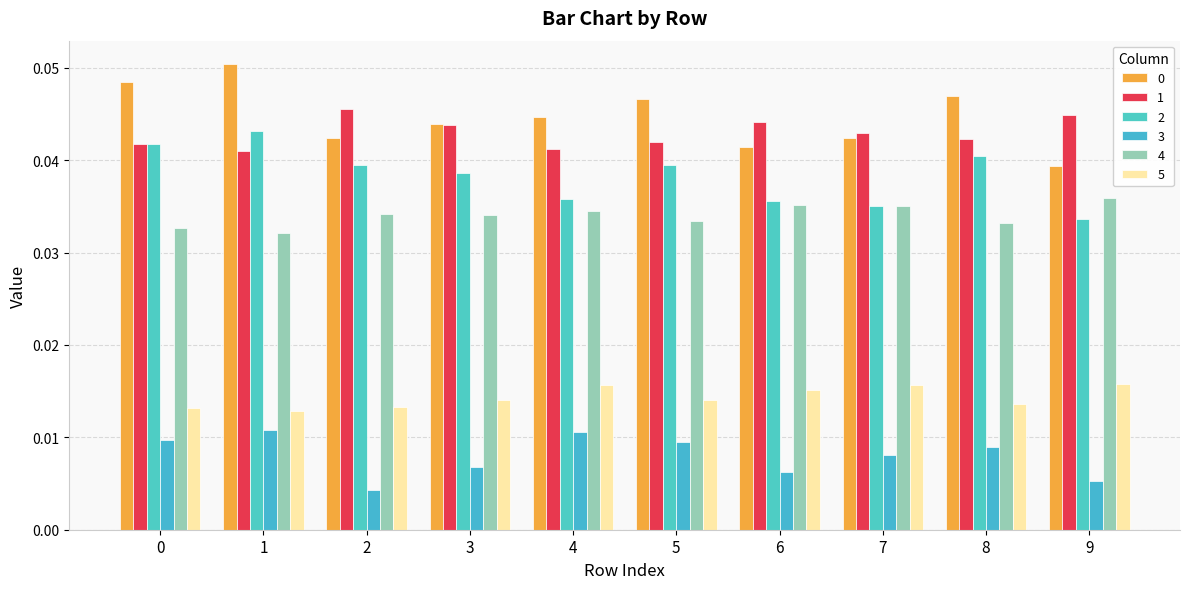

Are the bars horizontal?

No